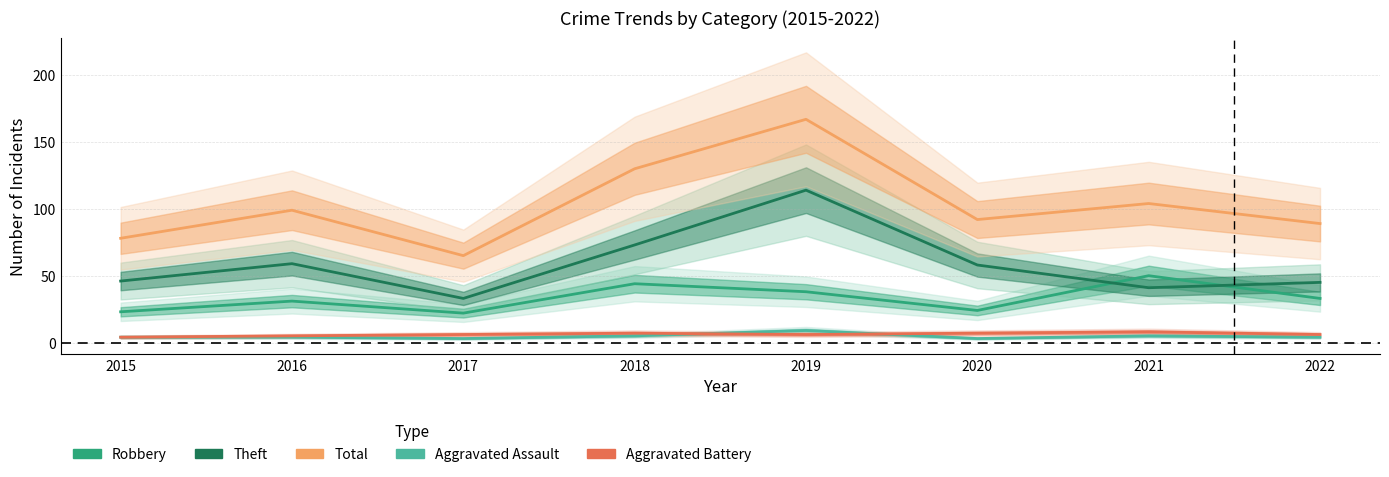

What is the total value across all series at 2015?

155